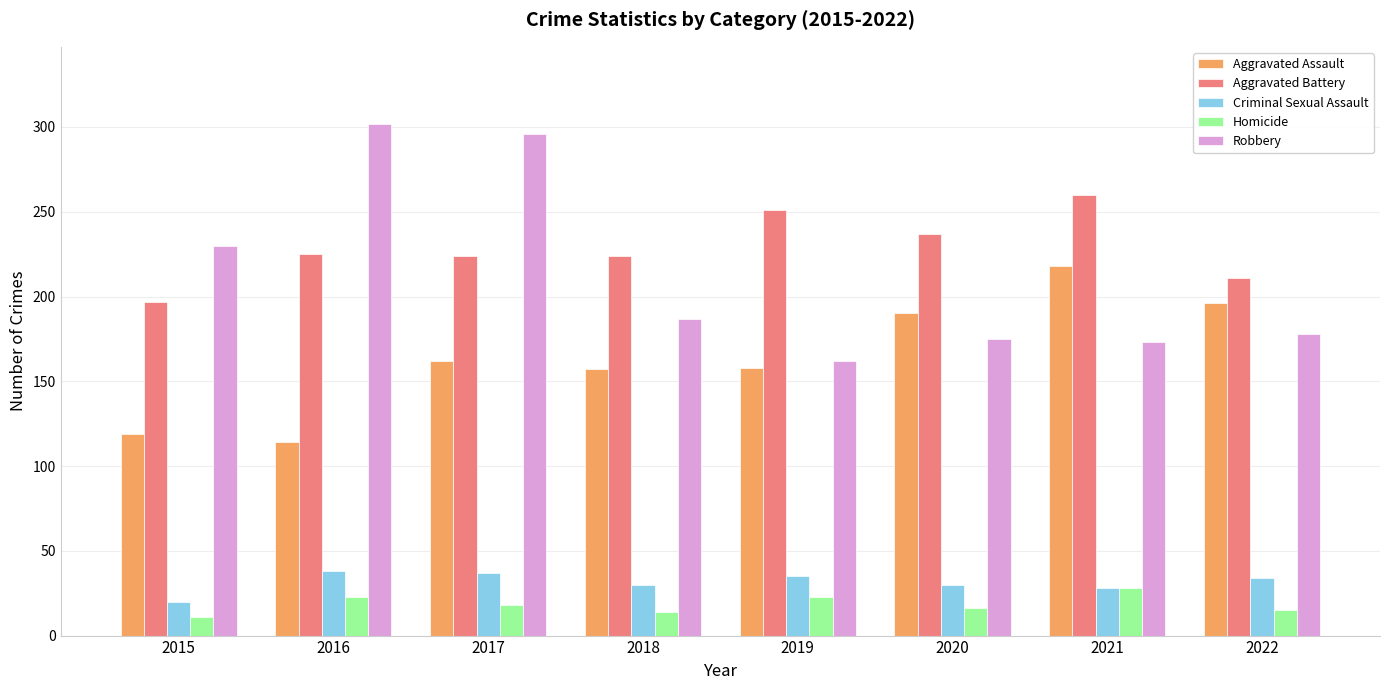

What is the difference between the Criminal Sexual Assault values at 2019 and 2016?

3